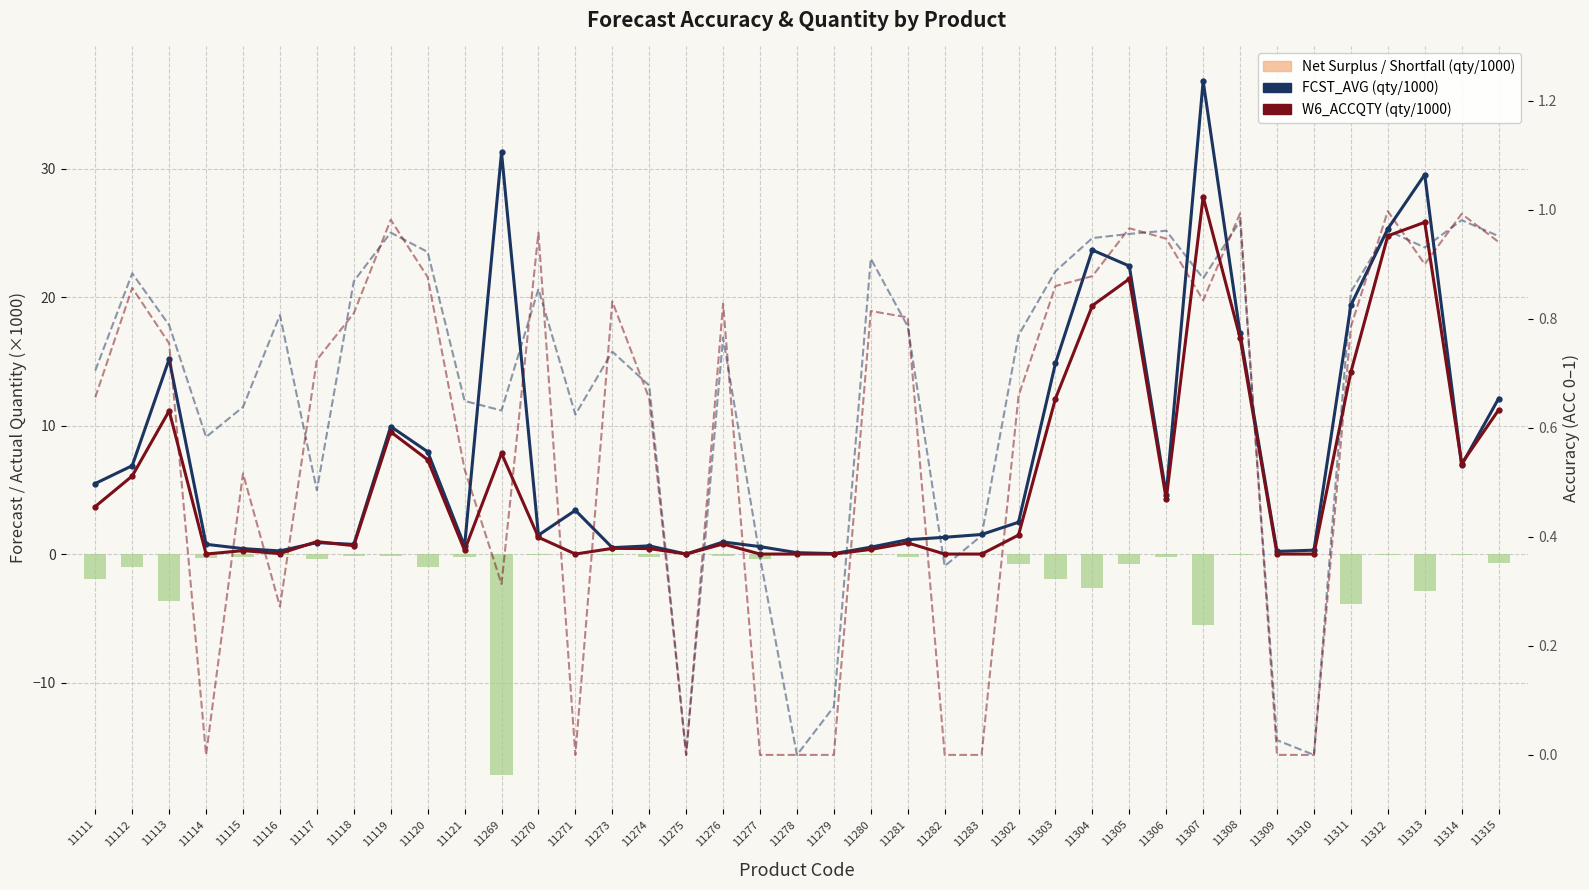

Which category has the lowest value in the ACC_AVG series?

11275